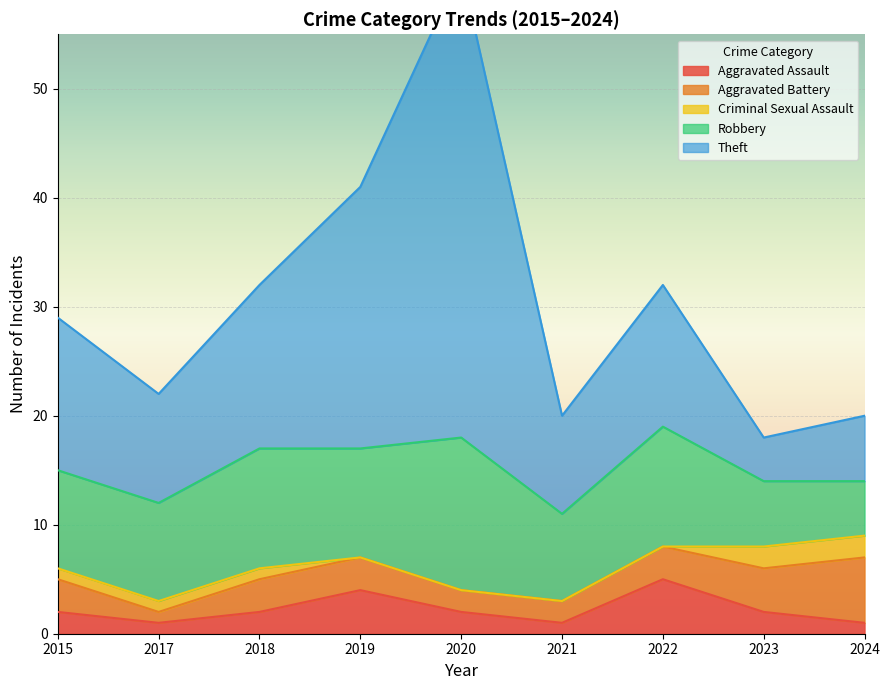

What is the total value across all series at 2015?

29